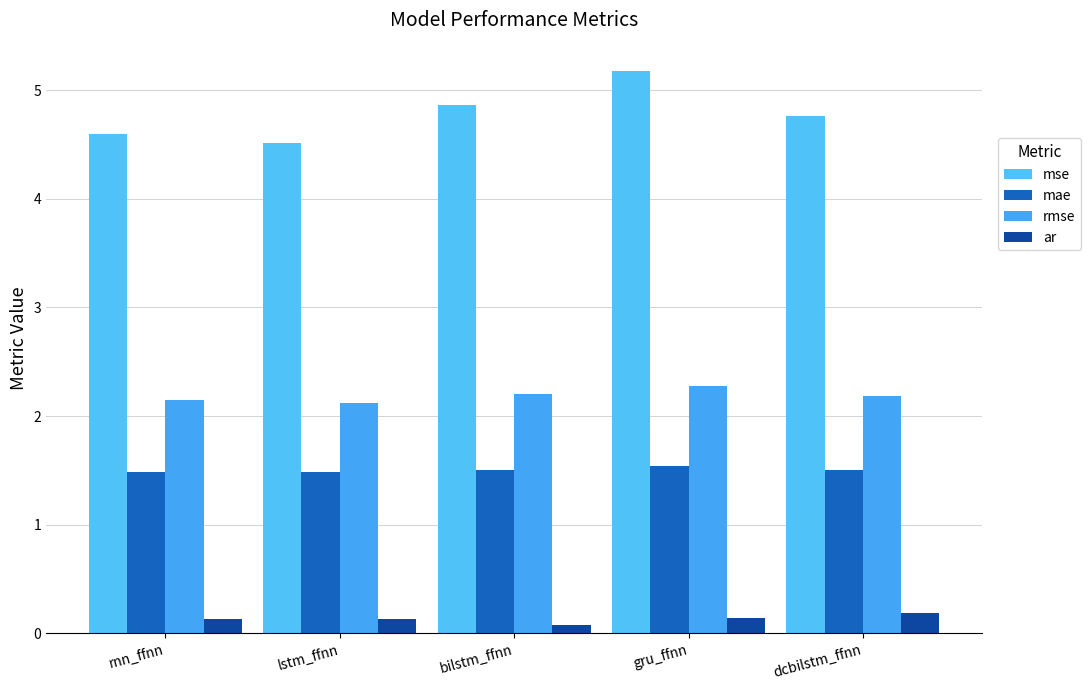

Does the chart contain stacked bars?

No